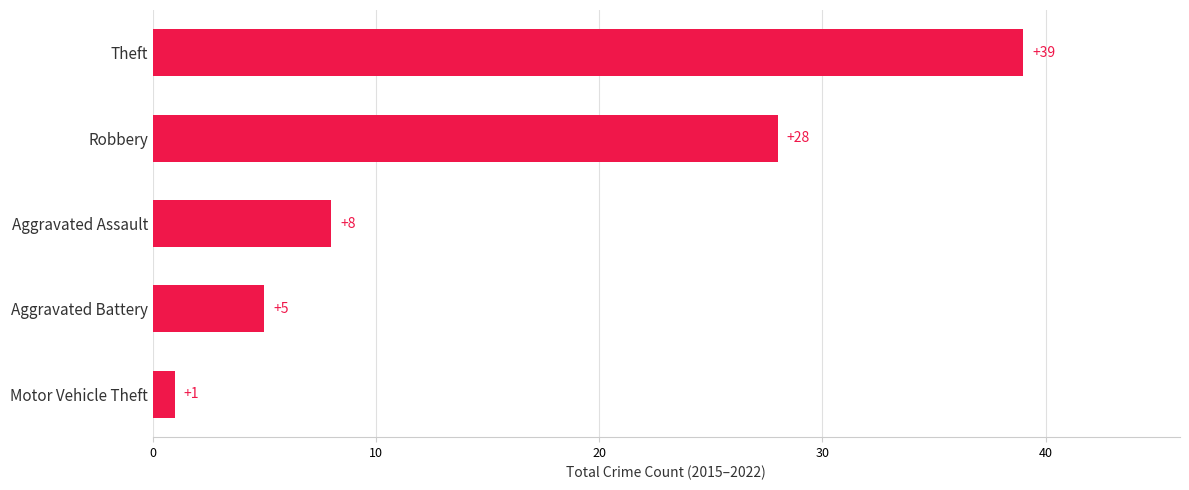

What is the change in value from Aggravated Battery to Robbery?

+23